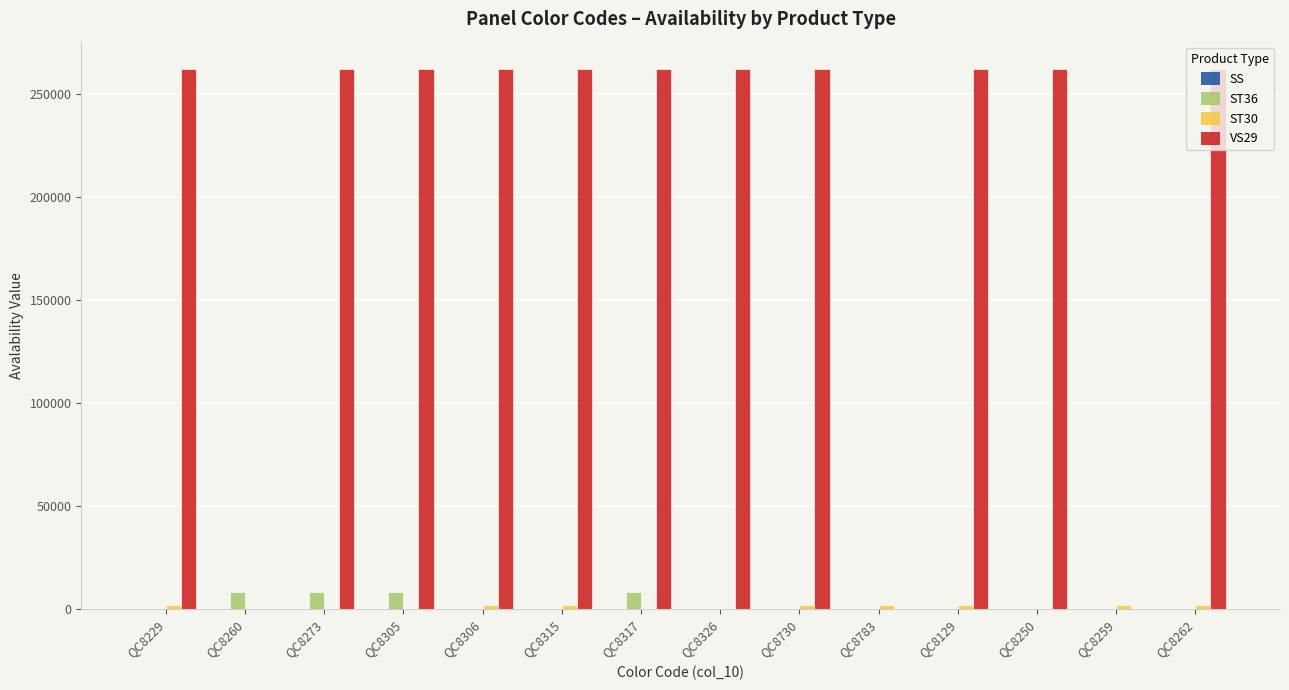

What is the total value across all series at QC8259?

2051